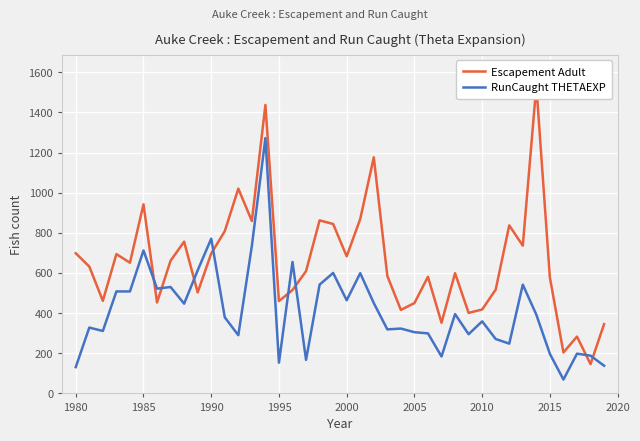

What is the lowest value of the RunCaught THETAEXP series?

69